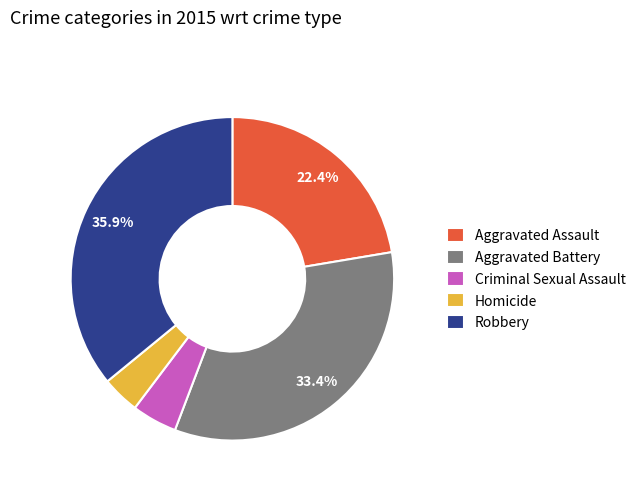

To the nearest percent, what is the difference between the Aggravated Assault and Homicide slice percentages?

19%